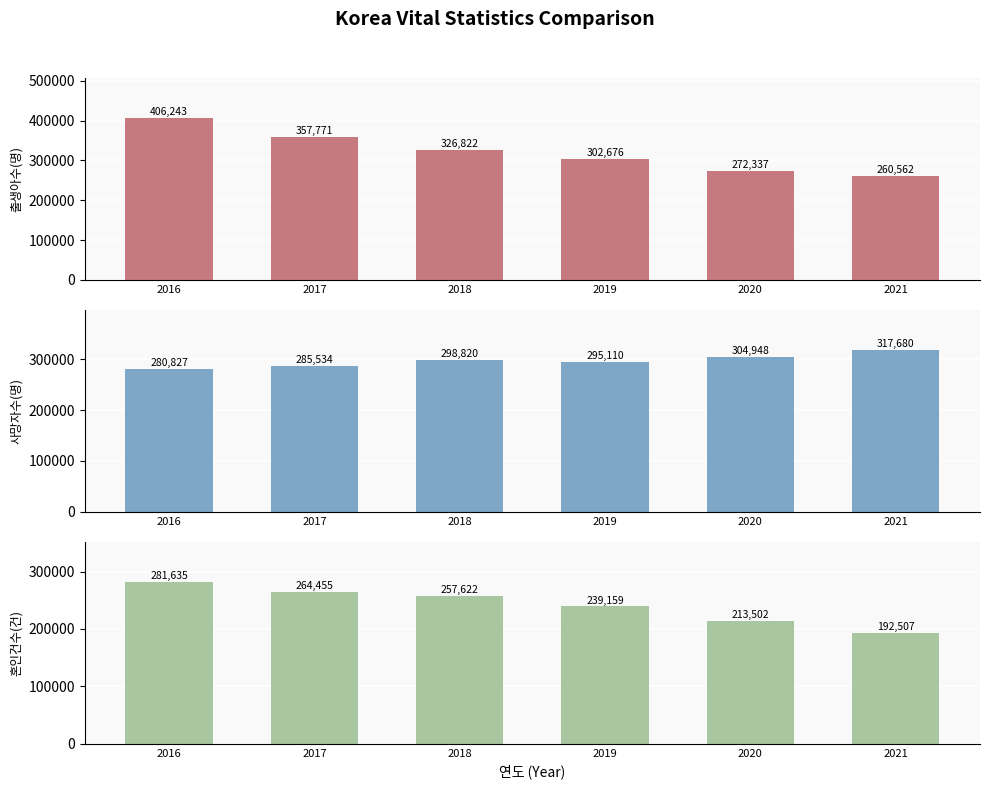

What is the sum of the 혼인건수(건) values at 2020 and 2021?

406009